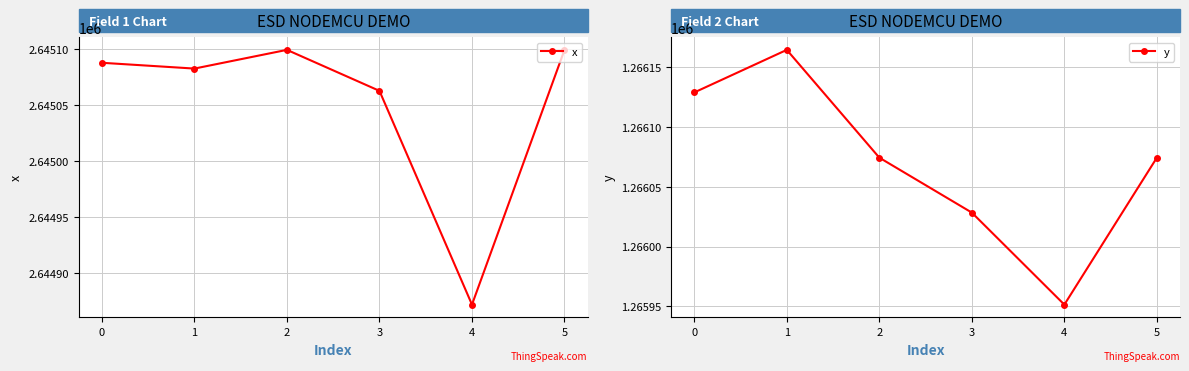

True or false: x has a value of 2645099.2 at 2.

True